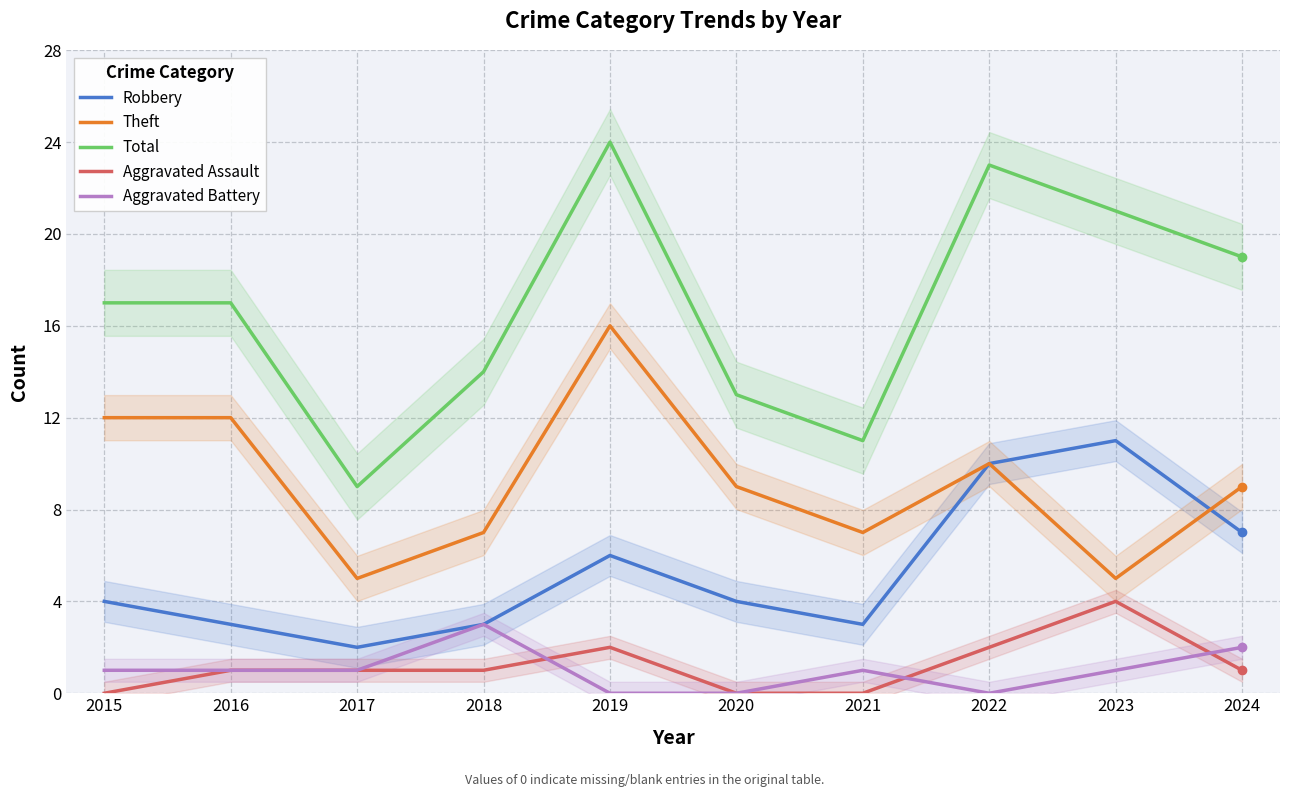

At 2022, list the series in order from smallest to largest.

Aggravated Battery, Aggravated Assault, Robbery, Theft, Total